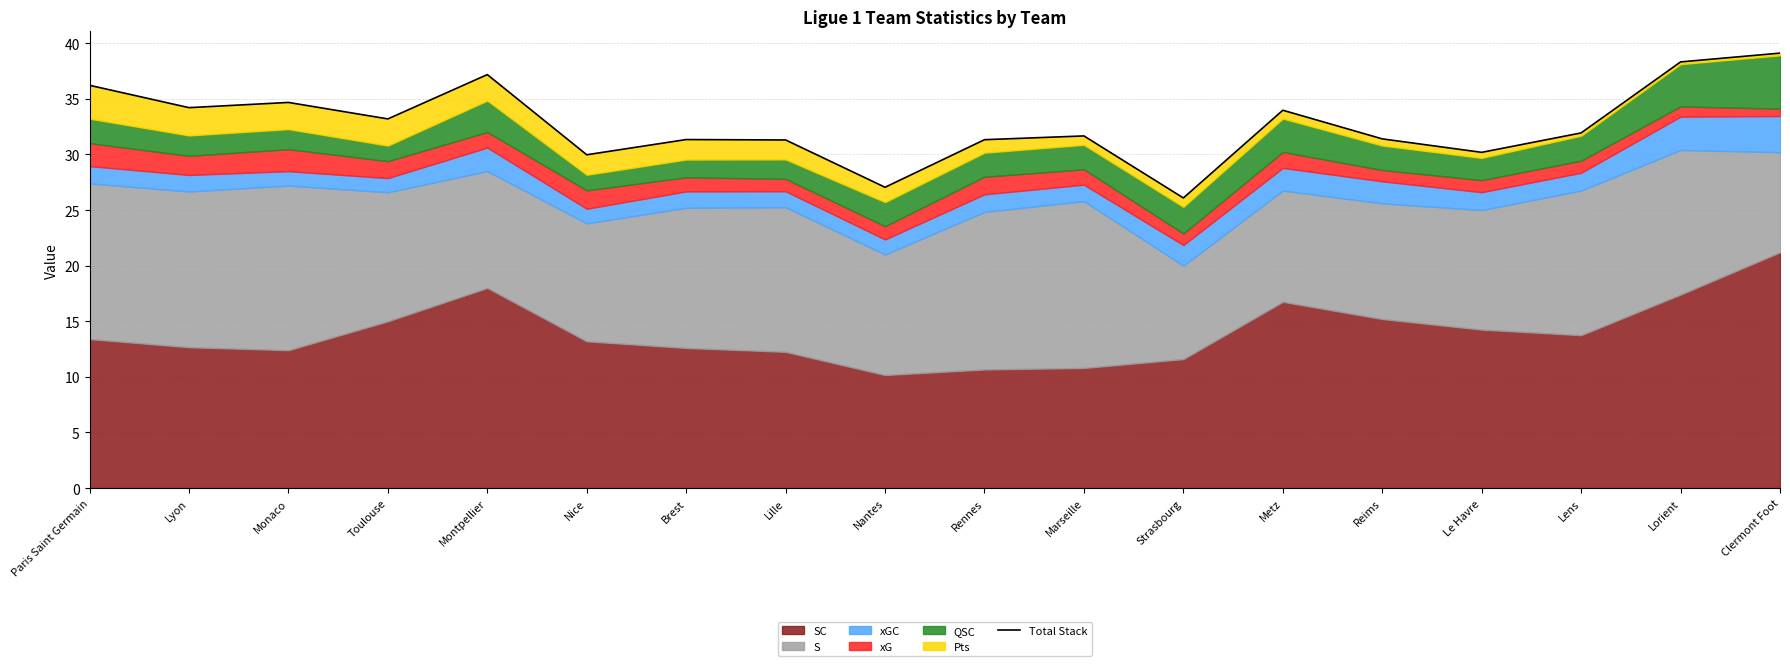

What is the maximum value shown in the chart?

39.1